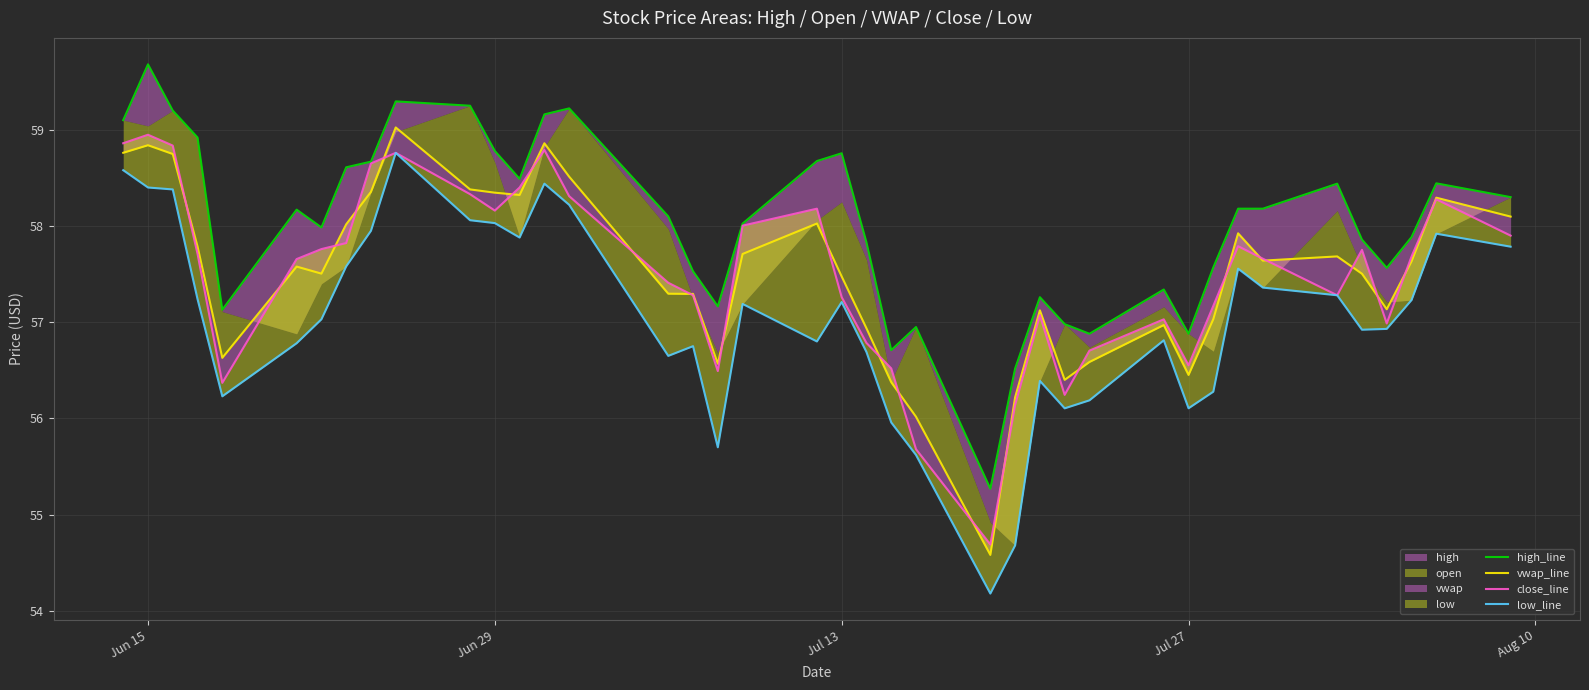

Which series has the largest range (max minus min)?

low_line